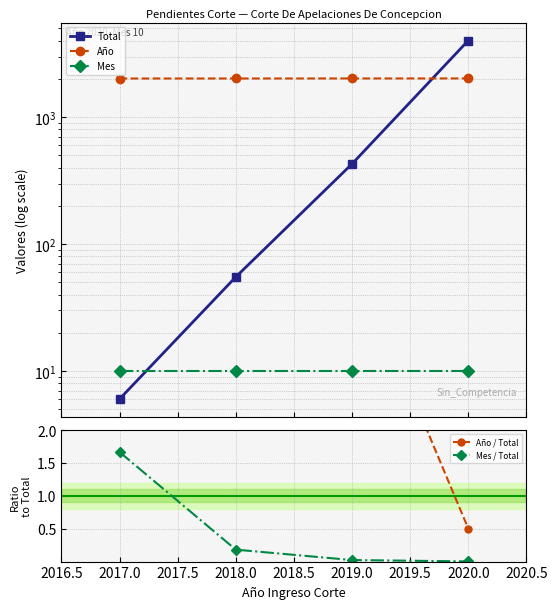

How many values in the Total series are below 428?

2